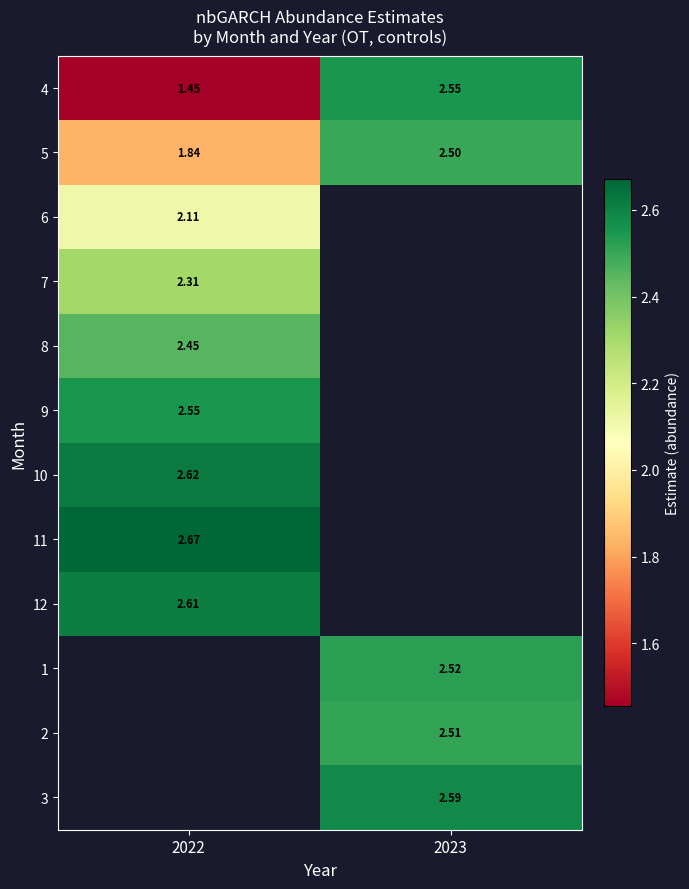

Which series has the largest total across all categories?

5